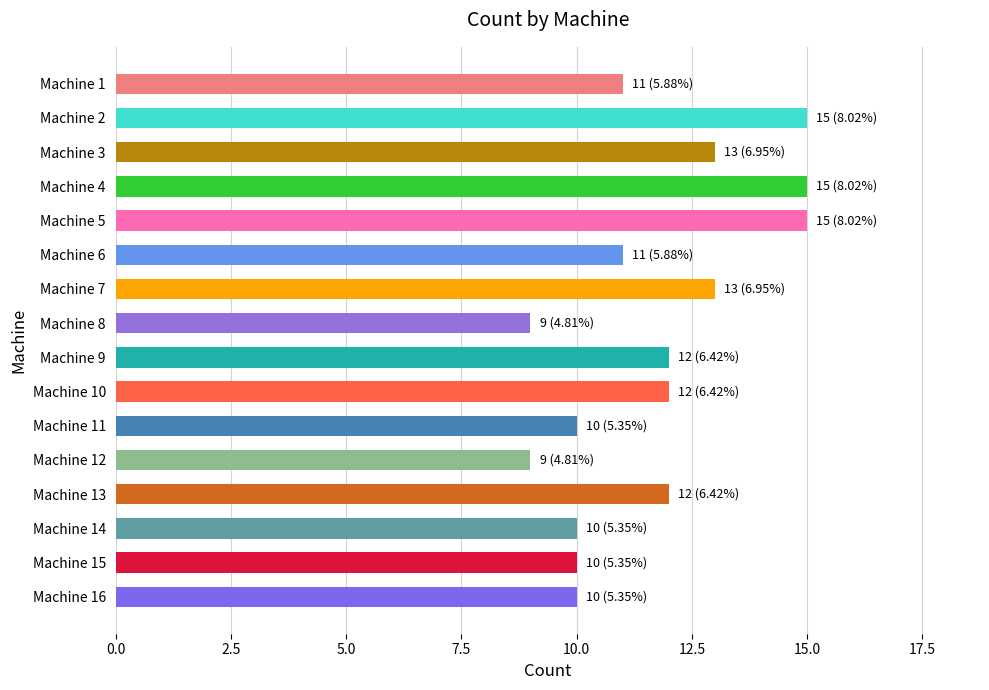

Reading top to bottom, extract all data points from this chart.

Machine 1=11	Machine 2=15	Machine 3=13	Machine 4=15	Machine 5=15	Machine 6=11	Machine 7=13	Machine 8=9	Machine 9=12	Machine 10=12	Machine 11=10	Machine 12=9	Machine 13=12	Machine 14=10	Machine 15=10	Machine 16=10